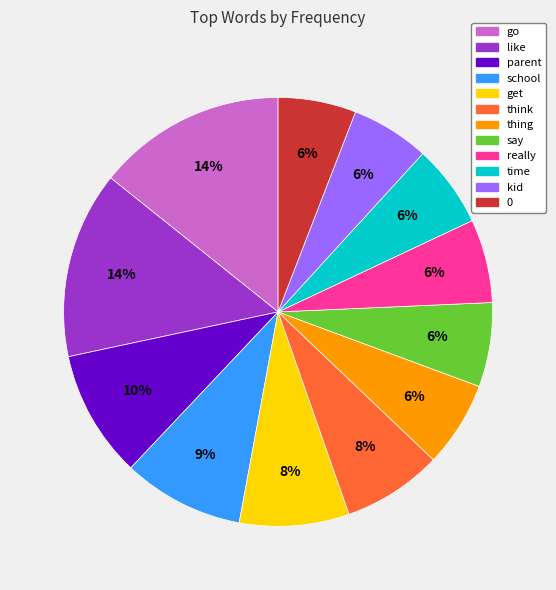

Is there any slice that represents more than half of the pie?

No